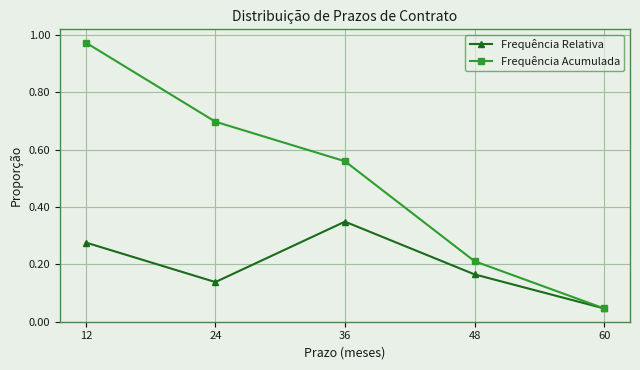

What is the average value of the Frequência Acumulada series?

0.5